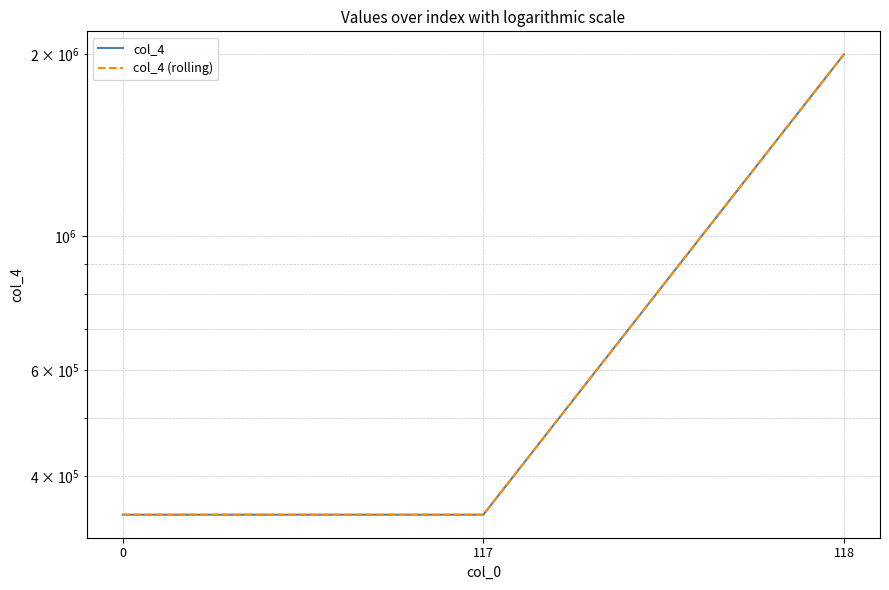

What are all the series names shown in the legend?

col_4, col_4 (rolling)